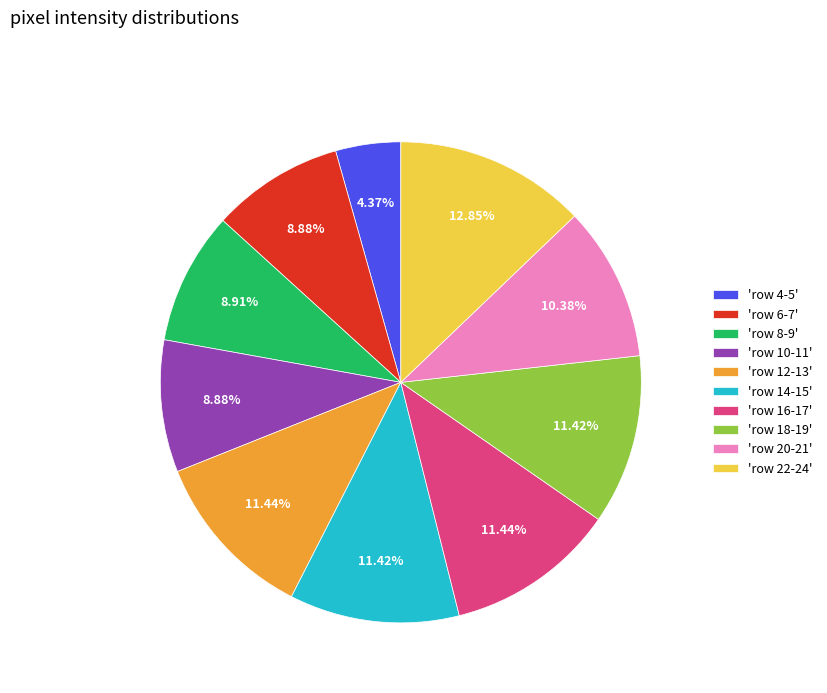

Count the number of slices in the pie.

10